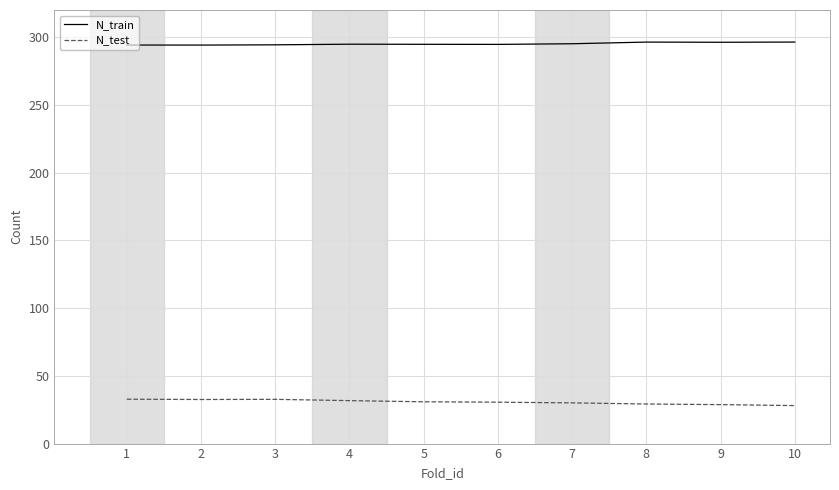

Is it true that N_test equals 12.9 at 6?

False